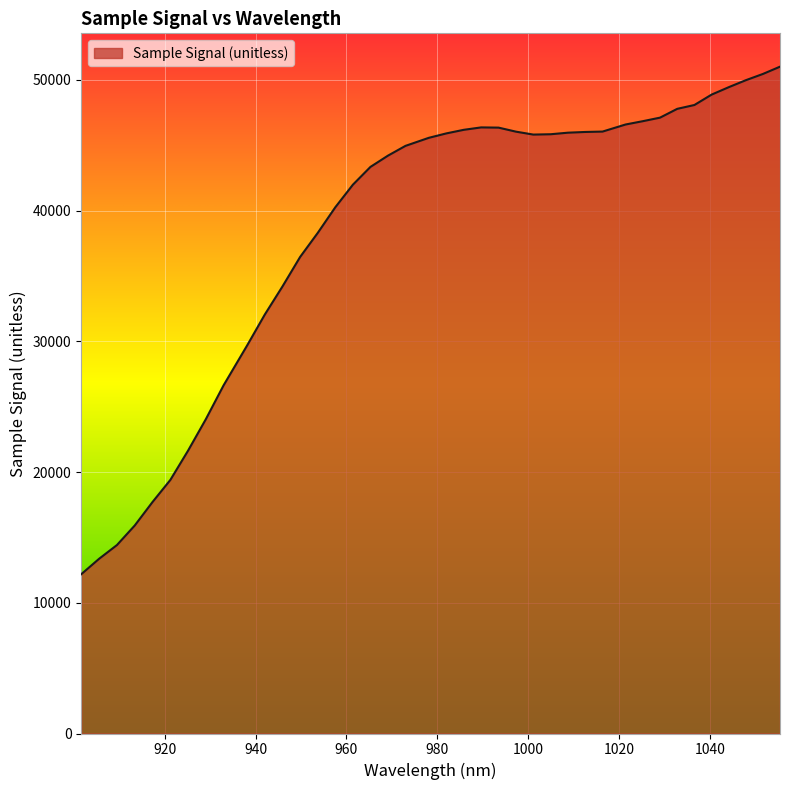

What is the difference between the maximum and minimum values?

38829